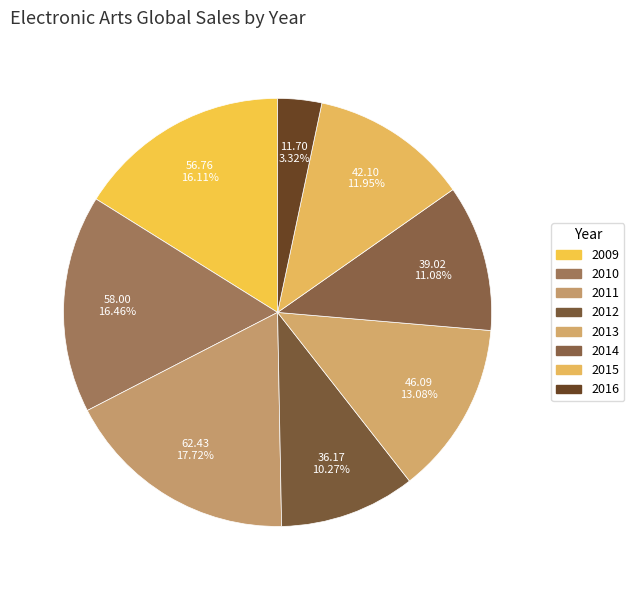

How many segments does this pie chart have?

8